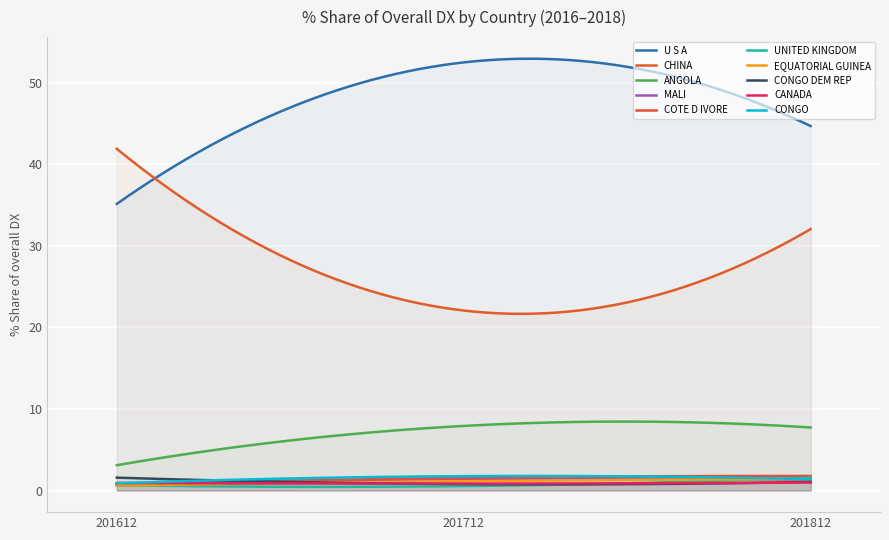

What is the spread (max minus min) of values at CONGO DEM REP?

0.8